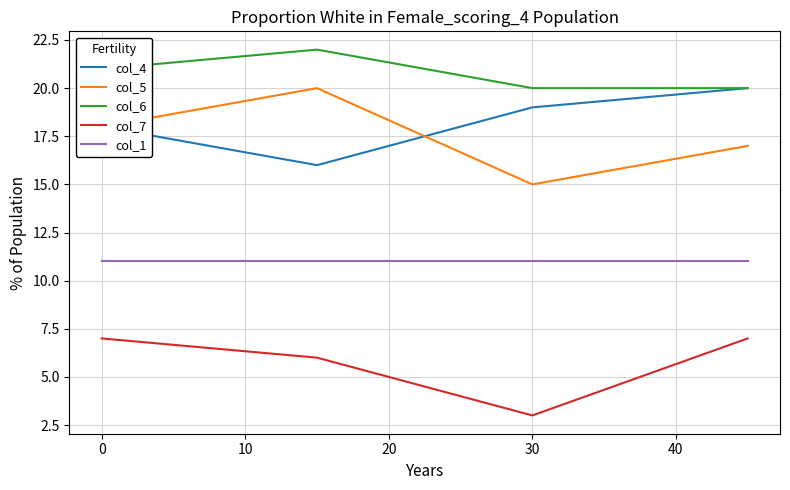

True or false: col_1 and col_7 cross at least once.

False